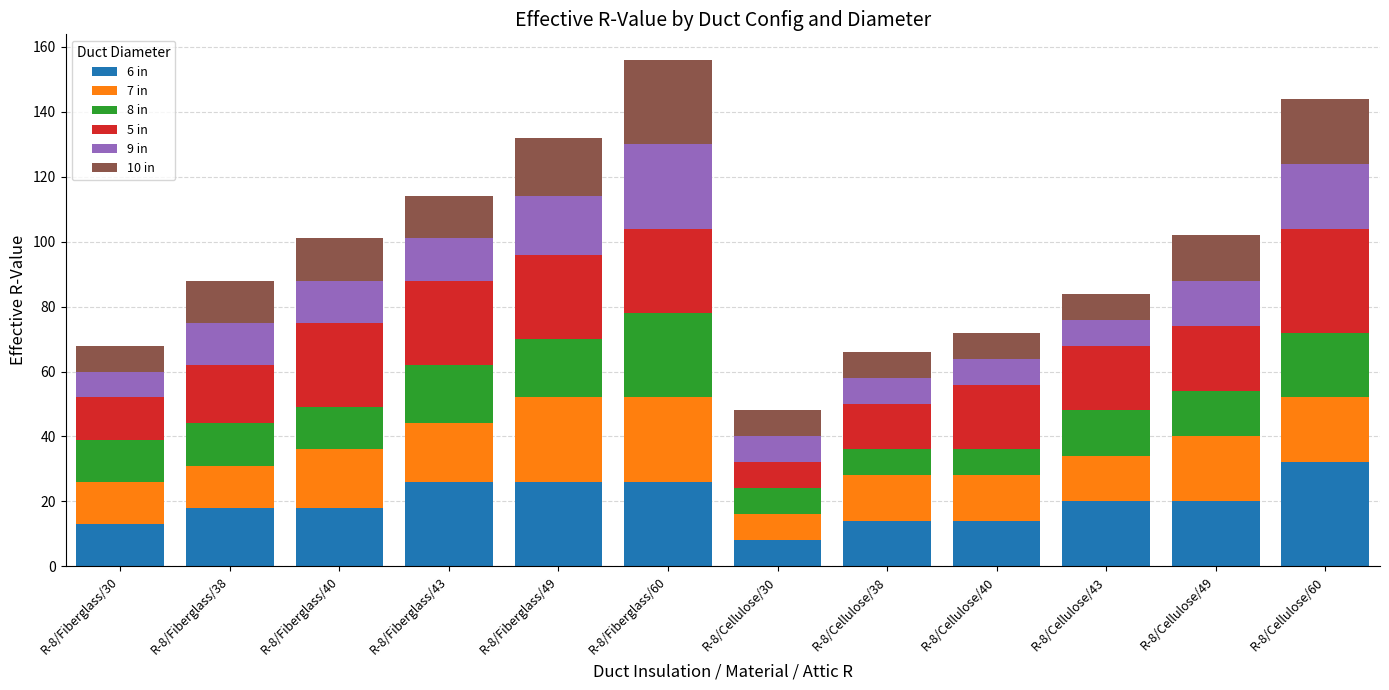

Are the bars grouped side by side (vs. stacked)?

No